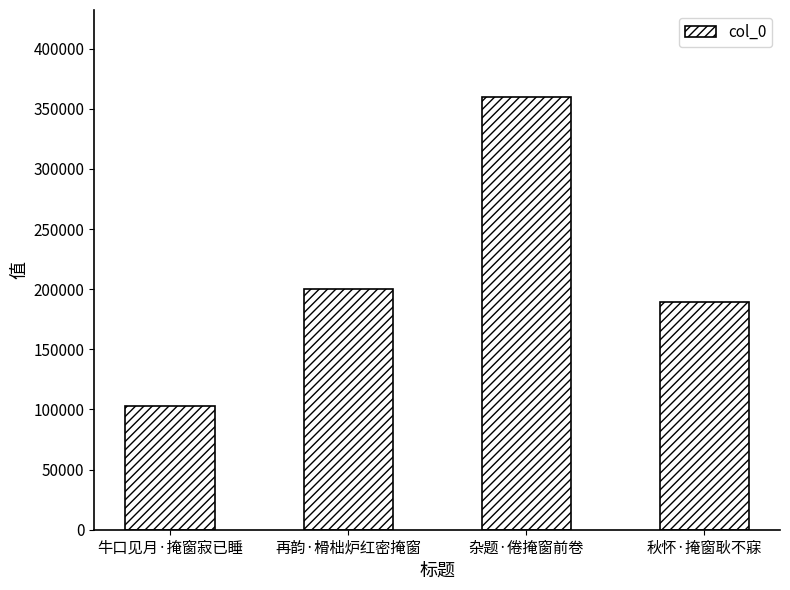

At which category does the chart reach its peak across all series?

杂题·倦掩窗前卷